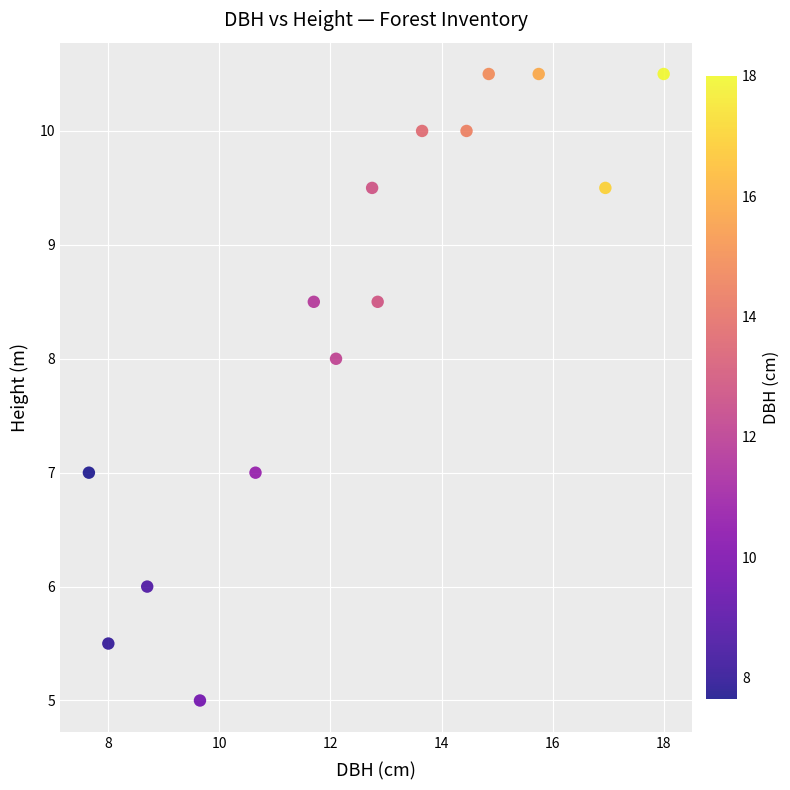

What is the range of Y values (max minus min)?

5.5